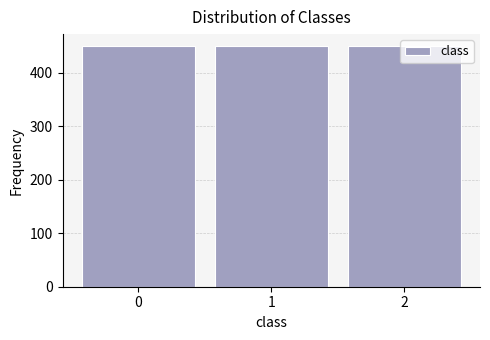

What is the height of the bar covering 0.5 to 1.5 on the x-axis? The values are not printed on the chart, so give them approximately, as read against the axis.

450